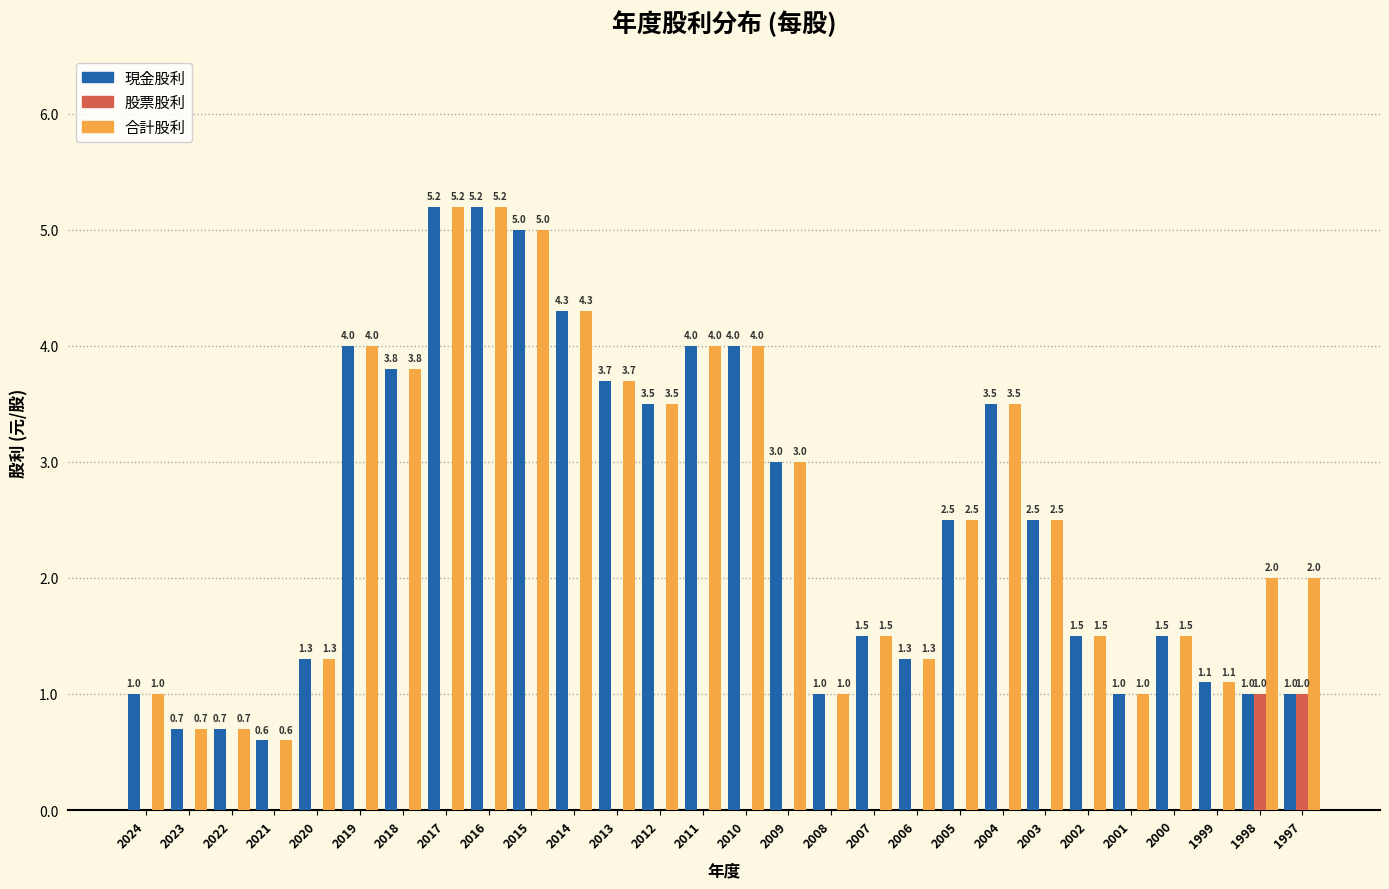

Reading left to right, list all the values displayed in this chart.

現金股利: 2024=1.0	2023=0.7	2022=0.7	2021=0.6	2020=1.3	2019=4.0	2018=3.8	2017=5.2	2016=5.2	2015=5.0	2014=4.3	2013=3.7	2012=3.5	2011=4.0	2010=4.0	2009=3.0	2008=1.0	2007=1.5	2006=1.3	2005=2.5	2004=3.5	2003=2.5	2002=1.5	2001=1.0	2000=1.5	1999=1.1	1998=1.0	1997=1.0
股票股利: 2024=0.0	2023=0.0	2022=0.0	2021=0.0	2020=0.0	2019=0.0	2018=0.0	2017=0.0	2016=0.0	2015=0.0	2014=0.0	2013=0.0	2012=0.0	2011=0.0	2010=0.0	2009=0.0	2008=0.0	2007=0.0	2006=0.0	2005=0.0	2004=0.0	2003=0.0	2002=0.0	2001=0.0	2000=0.0	1999=0.0	1998=1.0	1997=1.0
合計股利: 2024=1.0	2023=0.7	2022=0.7	2021=0.6	2020=1.3	2019=4.0	2018=3.8	2017=5.2	2016=5.2	2015=5.0	2014=4.3	2013=3.7	2012=3.5	2011=4.0	2010=4.0	2009=3.0	2008=1.0	2007=1.5	2006=1.3	2005=2.5	2004=3.5	2003=2.5	2002=1.5	2001=1.0	2000=1.5	1999=1.1	1998=2.0	1997=2.0